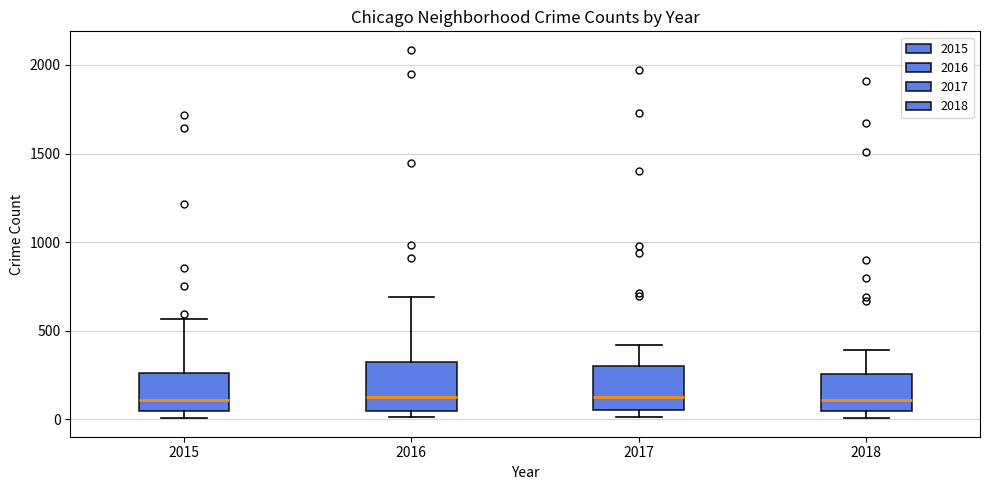

Reading left to right, transcribe this box plot: for each box, give where its median line is, the range the box spans, and where its two whiskers end, as read against the y-axis. The values are not printed on the chart, so give them approximately, as read against the axis.

2015: median 100, box 50 to 250, whiskers 0 to 550
2016: median 150, box 50 to 300, whiskers 0 to 700
2017: median 100, box 50 to 300, whiskers 0 to 400
2018: median 100, box 50 to 250, whiskers 0 to 400